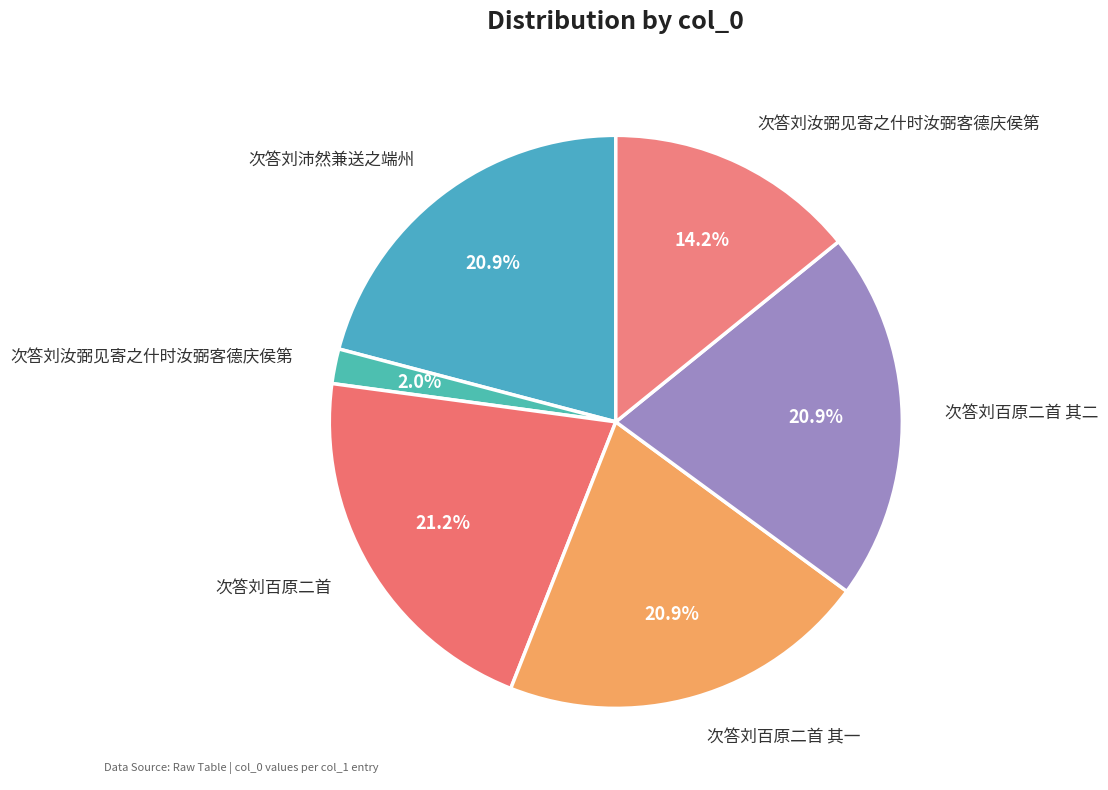

Count the number of slices in the pie.

6